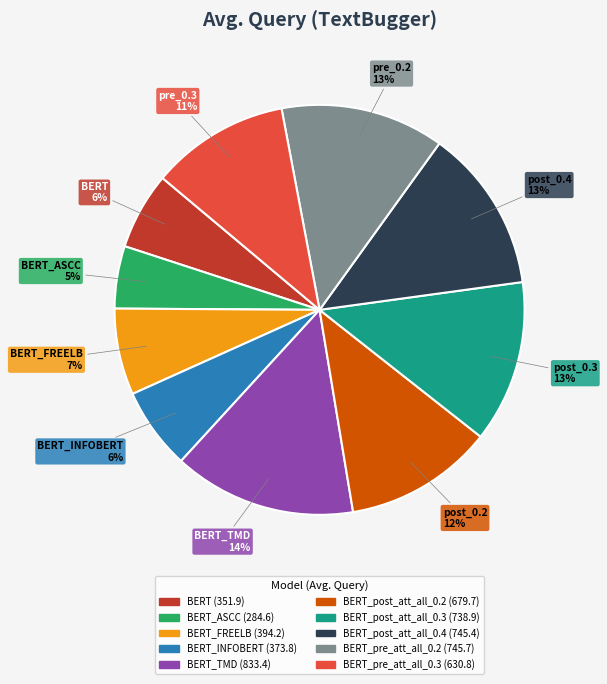

How many segments does this pie chart have?

10